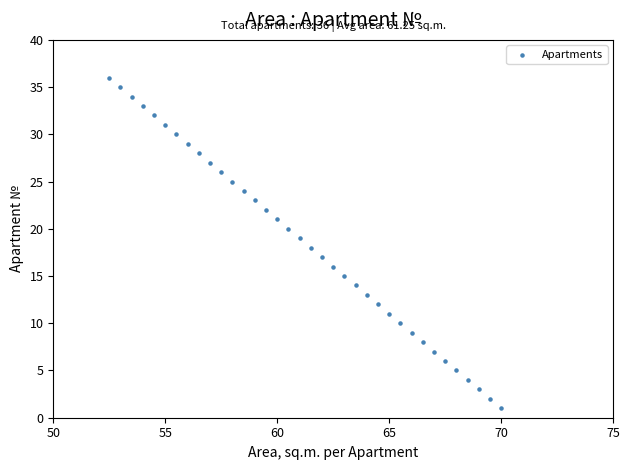

What is the range of Y values (max minus min)?

35